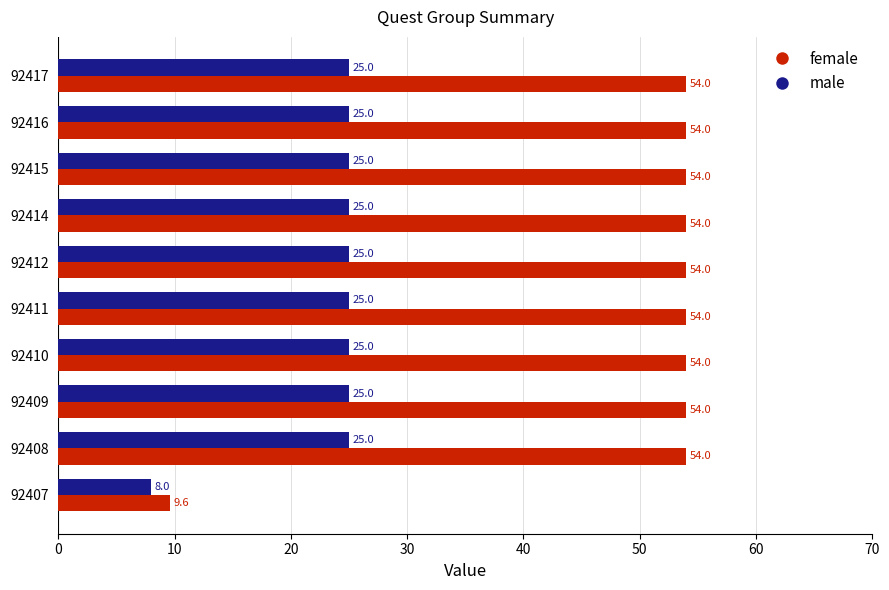

True or false: female has a value of 54.0 at 92415.

True